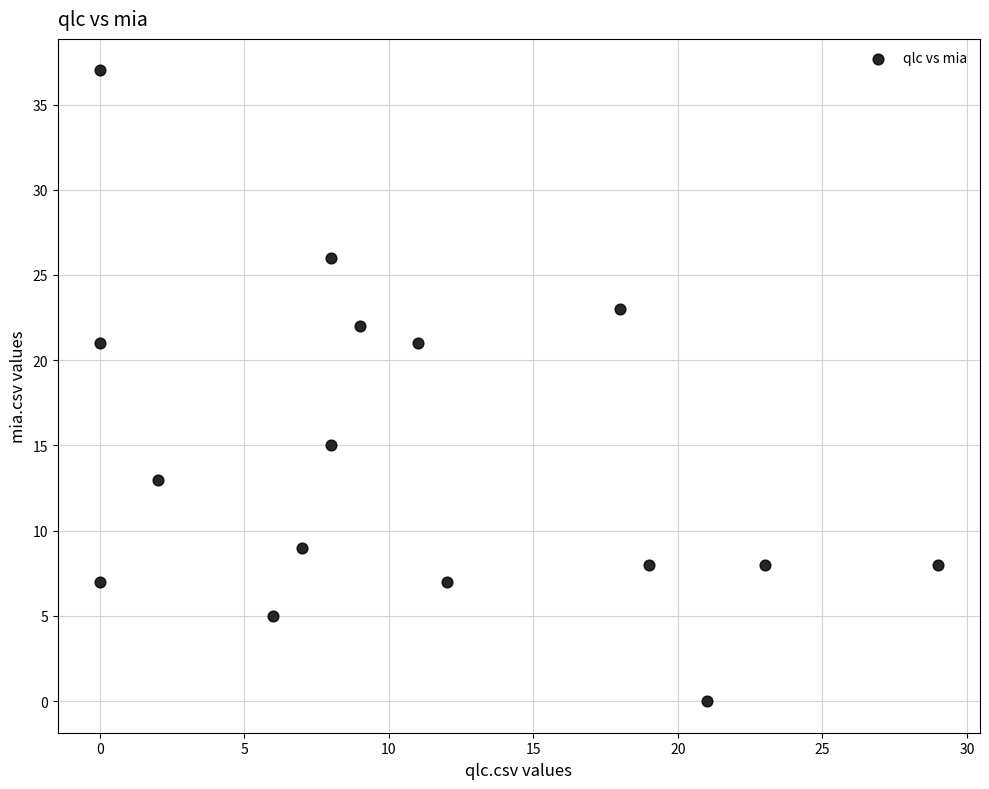

What is the range of Y values (max minus min)?

37